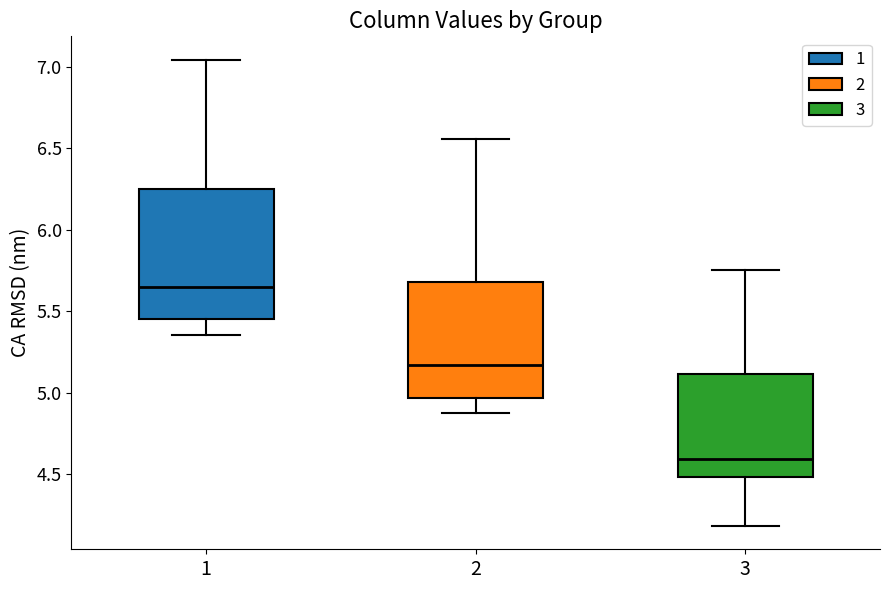

Reading left to right, transcribe this box plot: for each box, give where its median line is, the range the box spans, and where its two whiskers end, as read against the y-axis. The values are not printed on the chart, so give them approximately, as read against the axis.

1: median 5.65, box 5.45 to 6.25, whiskers 5.35 to 7.05
2: median 5.15, box 4.95 to 5.70, whiskers 4.85 to 6.55
3: median 4.60, box 4.50 to 5.10, whiskers 4.20 to 5.75